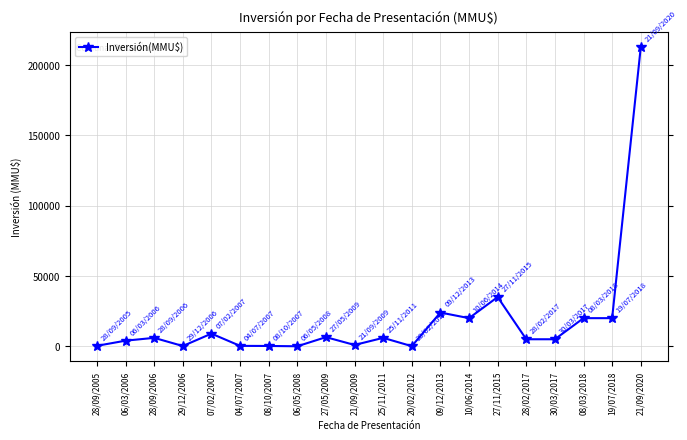

What is the label of the 11th point from the right?

21/09/2009